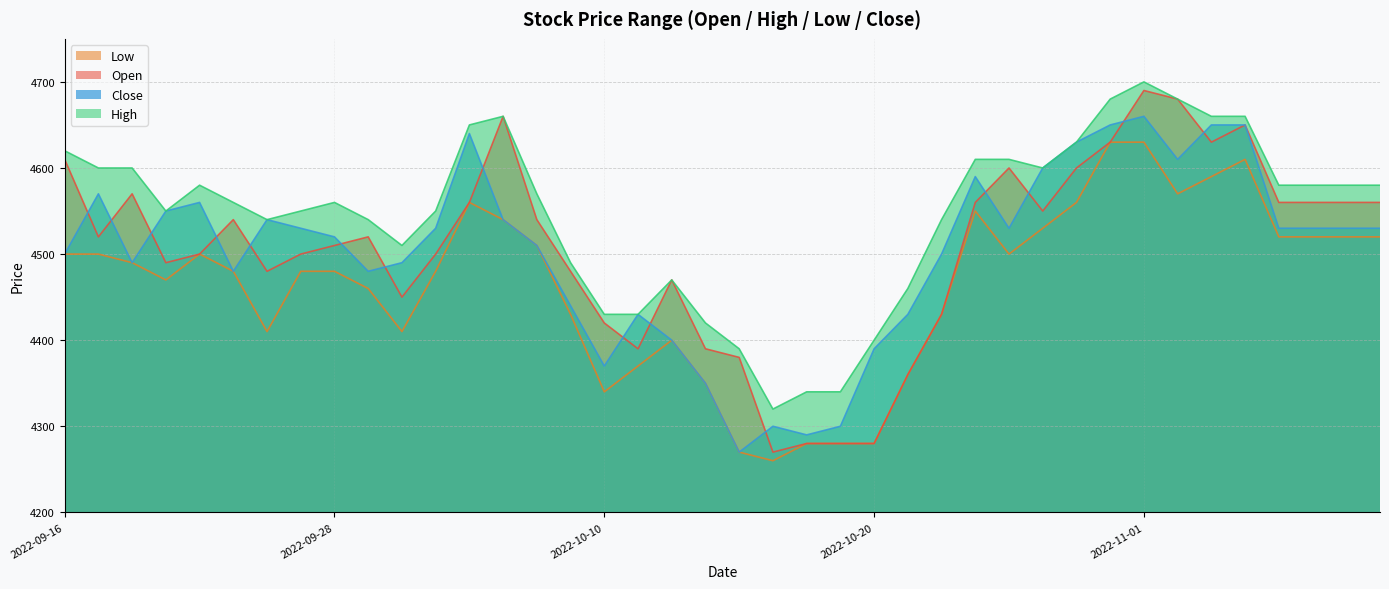

List the labels in order of close value, largest first.

2022-11-01, 2022-10-31, 2022-11-03, 2022-11-04, 2022-10-04, 2022-10-28, 2022-11-02, 2022-10-27, 2022-10-25, 2022-09-19, 2022-09-22, 2022-09-21, 2022-09-26, 2022-10-05, 2022-09-27, 2022-10-03, 2022-10-26, 2022-11-07, 2022-11-08, 2022-11-09, 2022-11-10, 2022-09-28, 2022-10-06, 2022-09-16, 2022-10-24, 2022-09-20, 2022-09-30, 2022-09-23, 2022-09-29, 2022-10-07, 2022-10-11, 2022-10-21, 2022-10-12, 2022-10-20, 2022-10-10, 2022-10-13, 2022-10-17, 2022-10-19, 2022-10-18, 2022-10-14